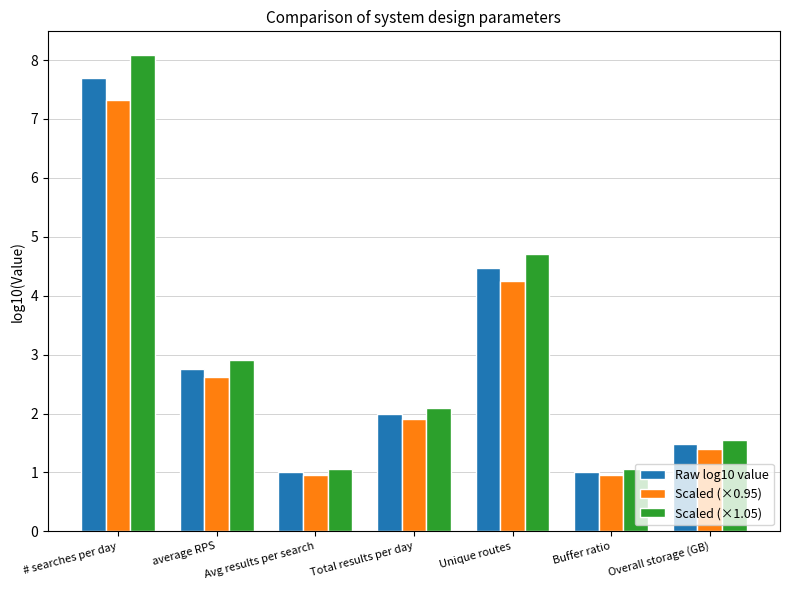

List the series in order of their peak value, highest first.

Scaled (×1.05), Raw log10 value, Scaled (×0.95)